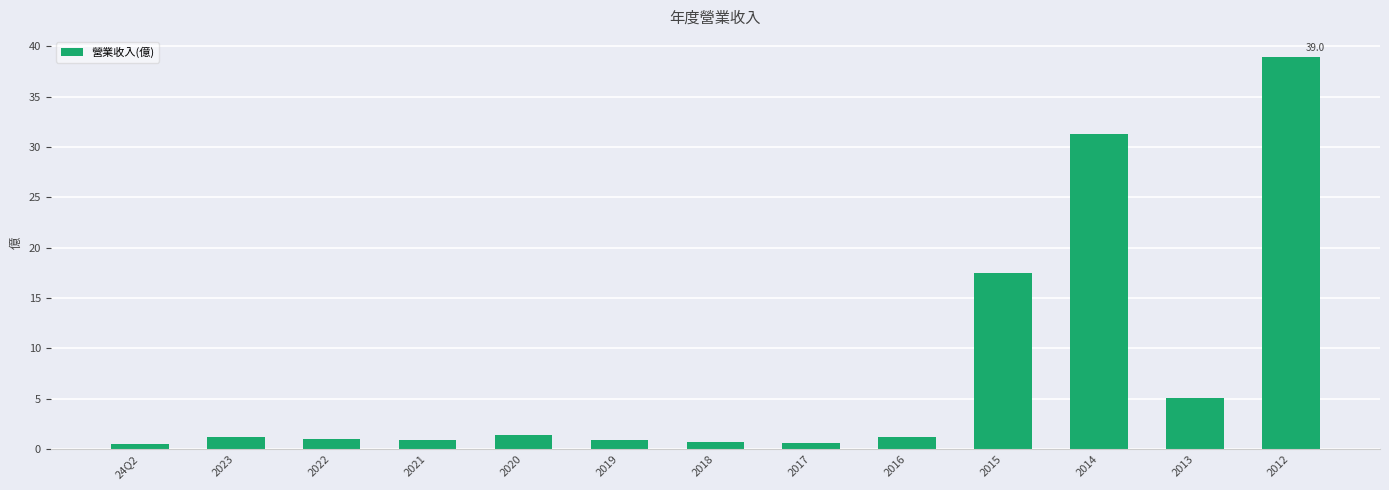

What is the ratio of the value at 2013 to the value at 2023?

4.3